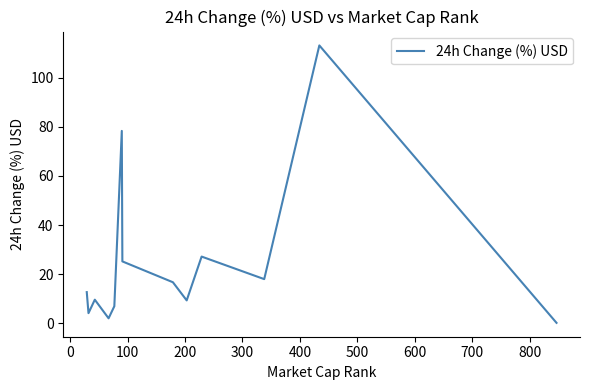

What is the maximum value shown in the chart?

113.1